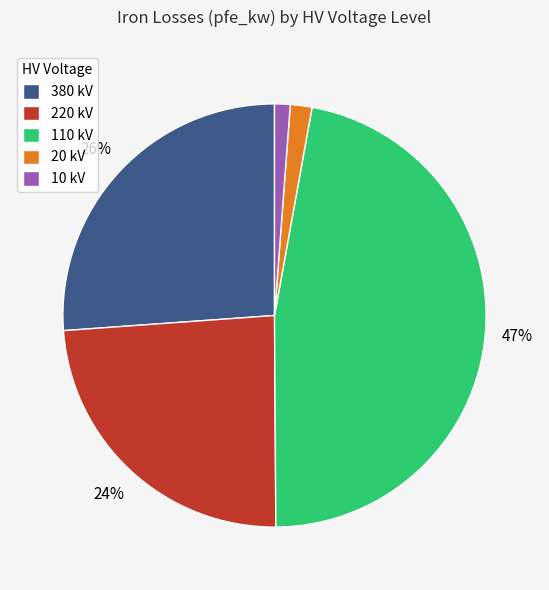

Is it true that 10 kV is 1% of the pie?

True